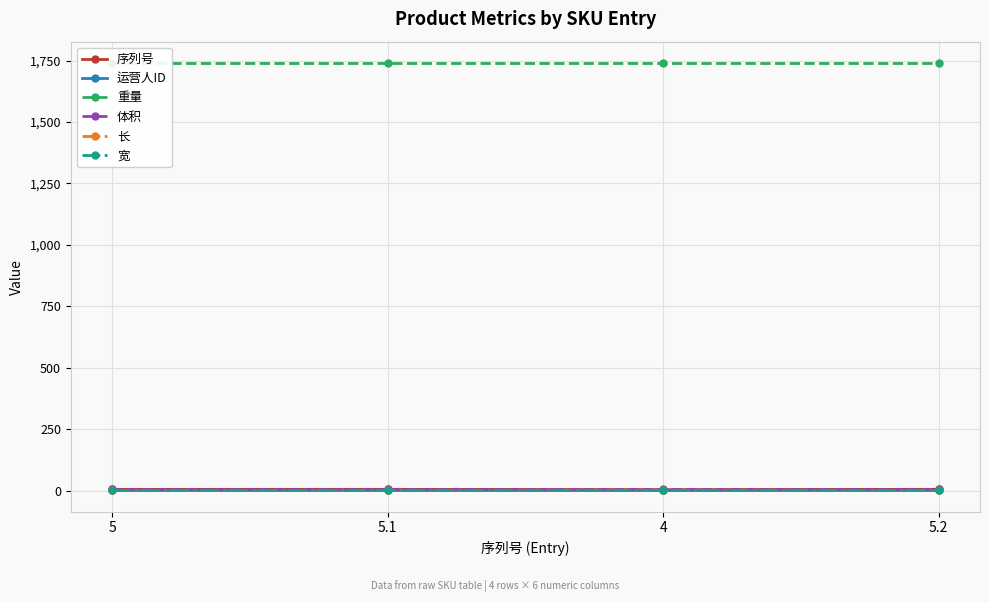

List the labels in order of 宽 value, smallest first.

5, 5.1, 4, 5.2